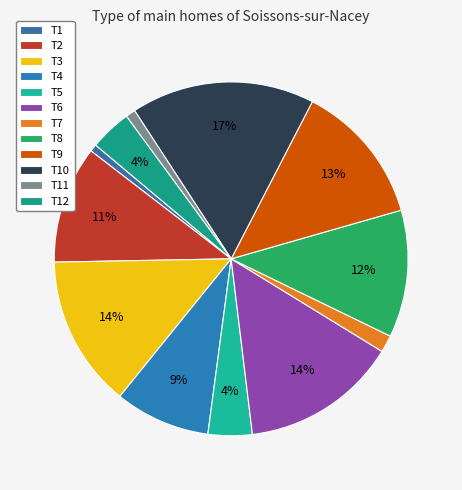

Count the number of slices in the pie.

12